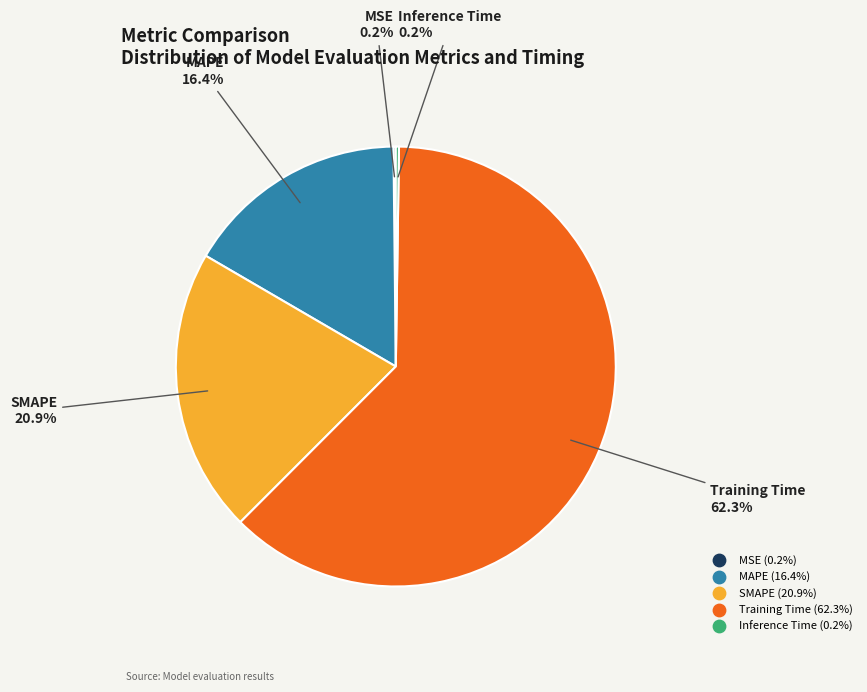

Is Training Time the majority of the pie?

Yes